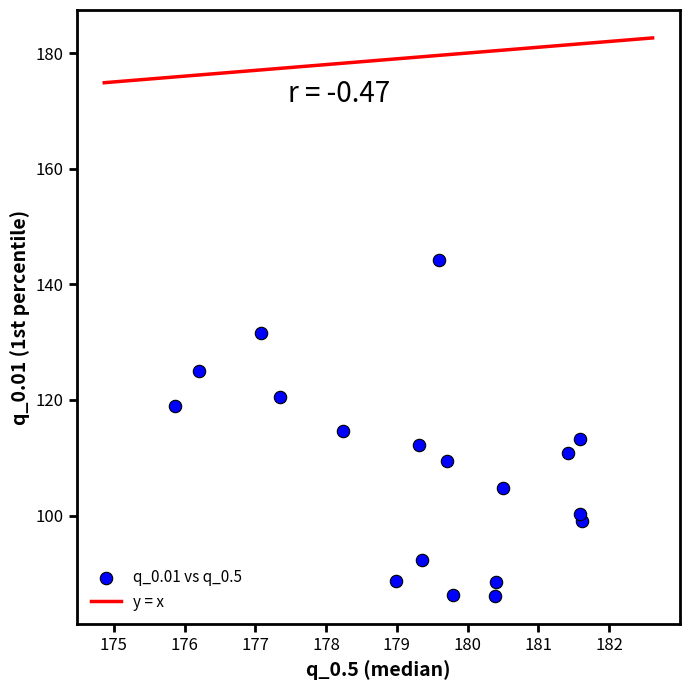

What is the range of Y values (max minus min)?

58.2